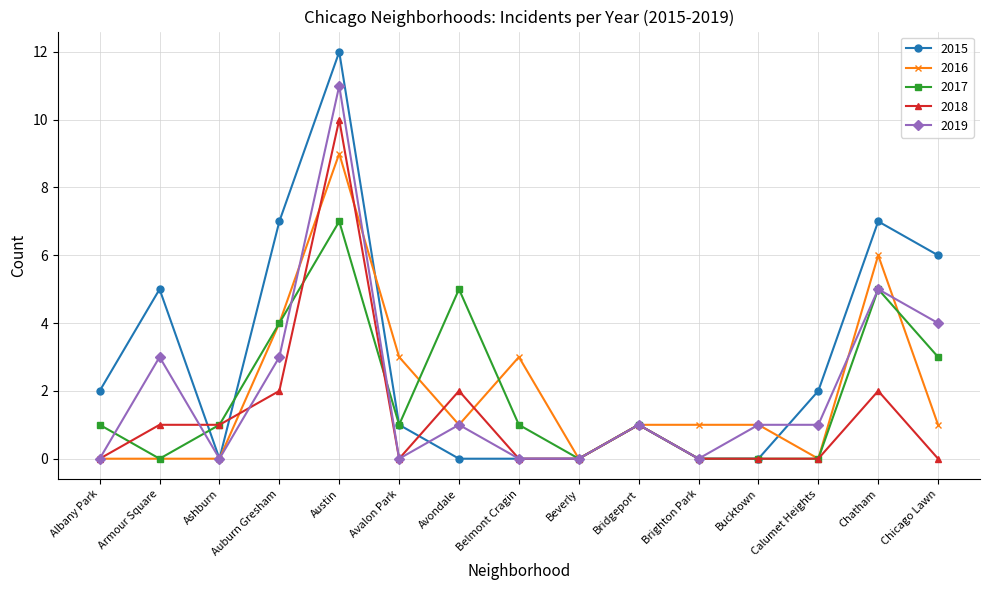

Which series changed the most between Armour Square and Calumet Heights?

2015